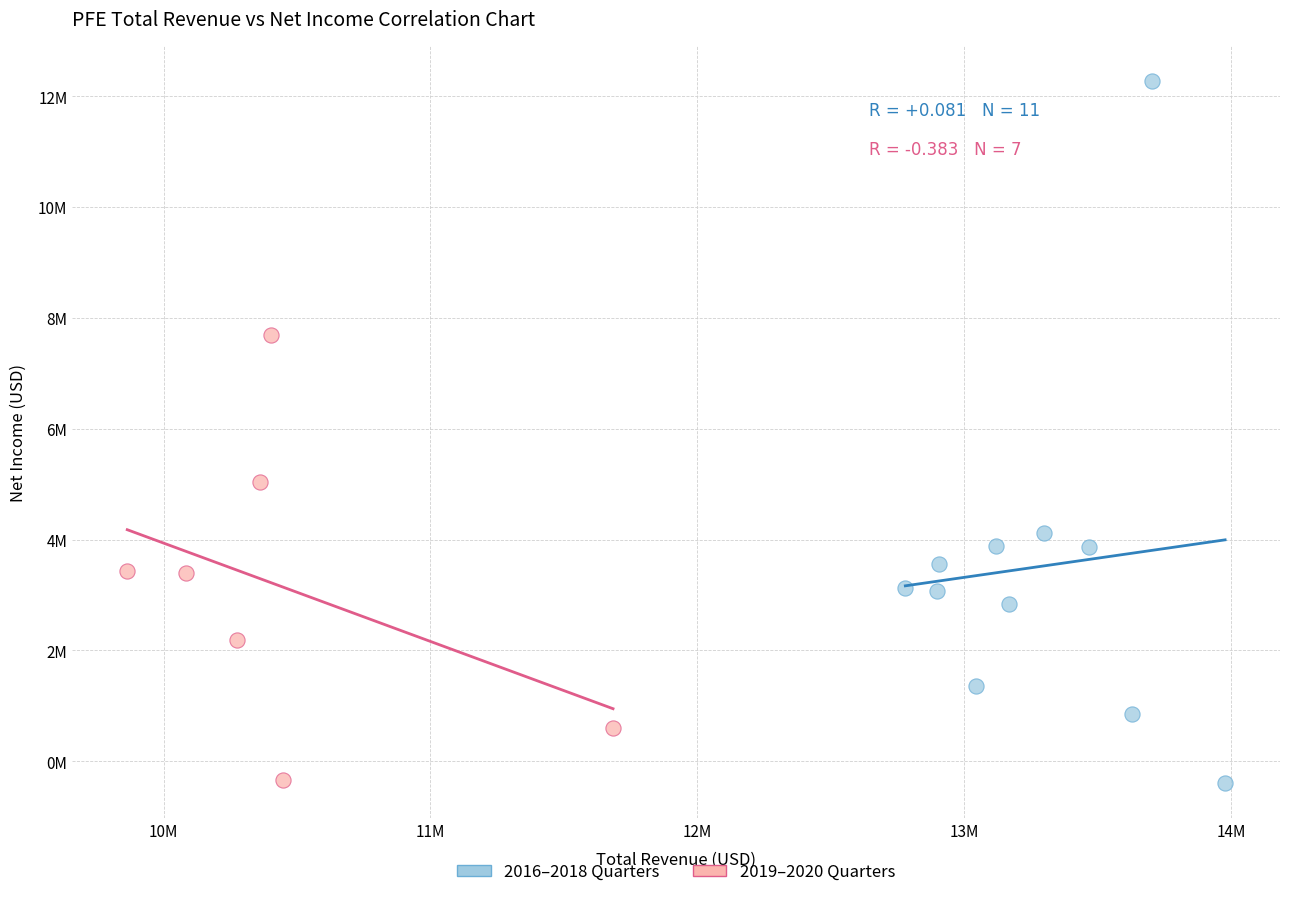

What are all the series names shown in the legend?

2016–2018 Quarters, 2019–2020 Quarters